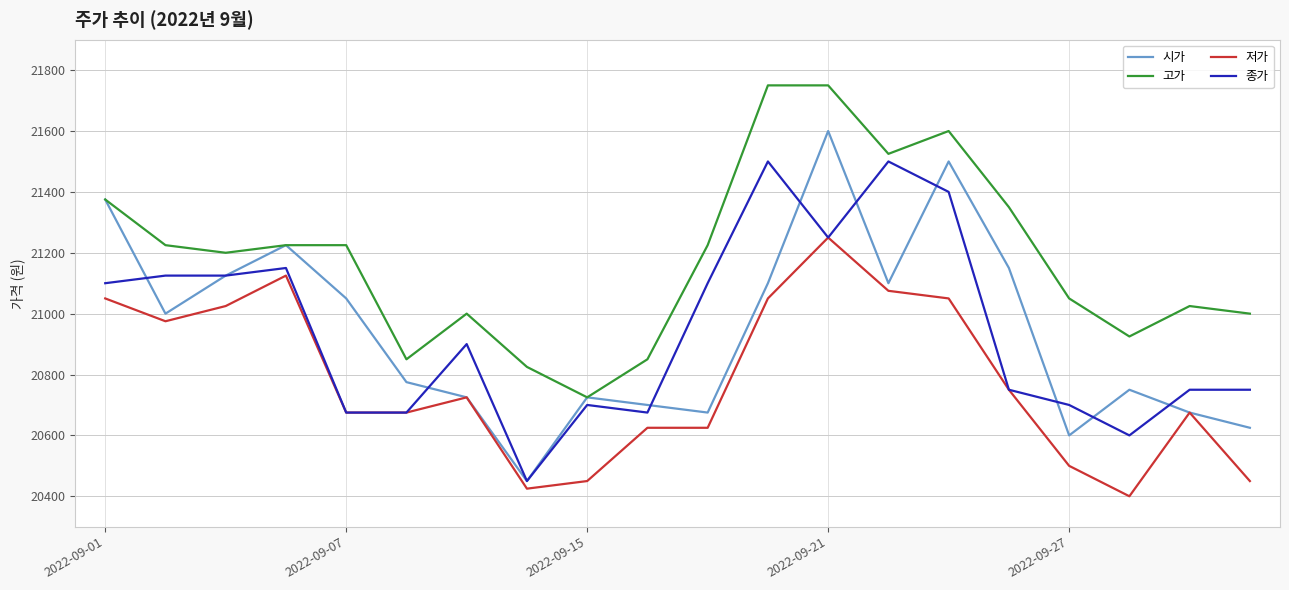

True or false: 저가 and 고가 intersect in this chart.

False